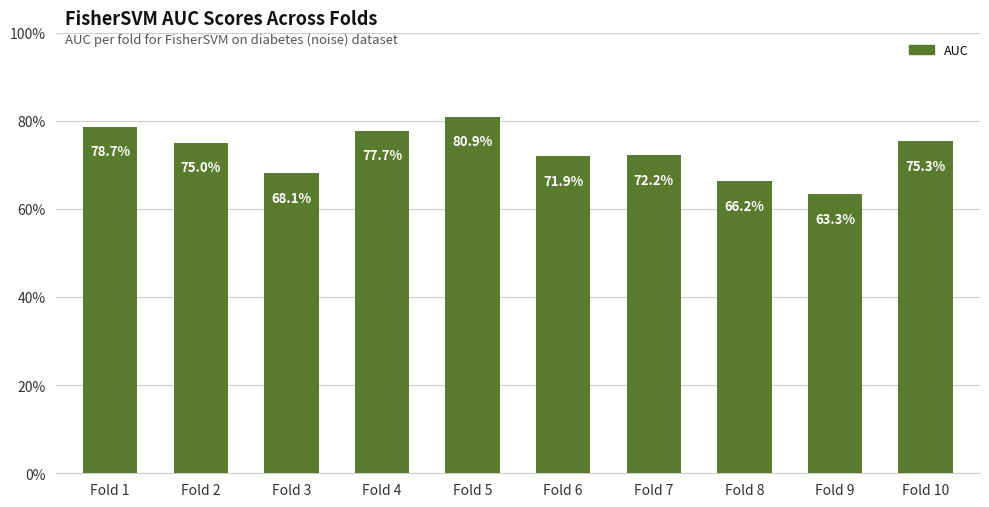

Are the bars horizontal?

No